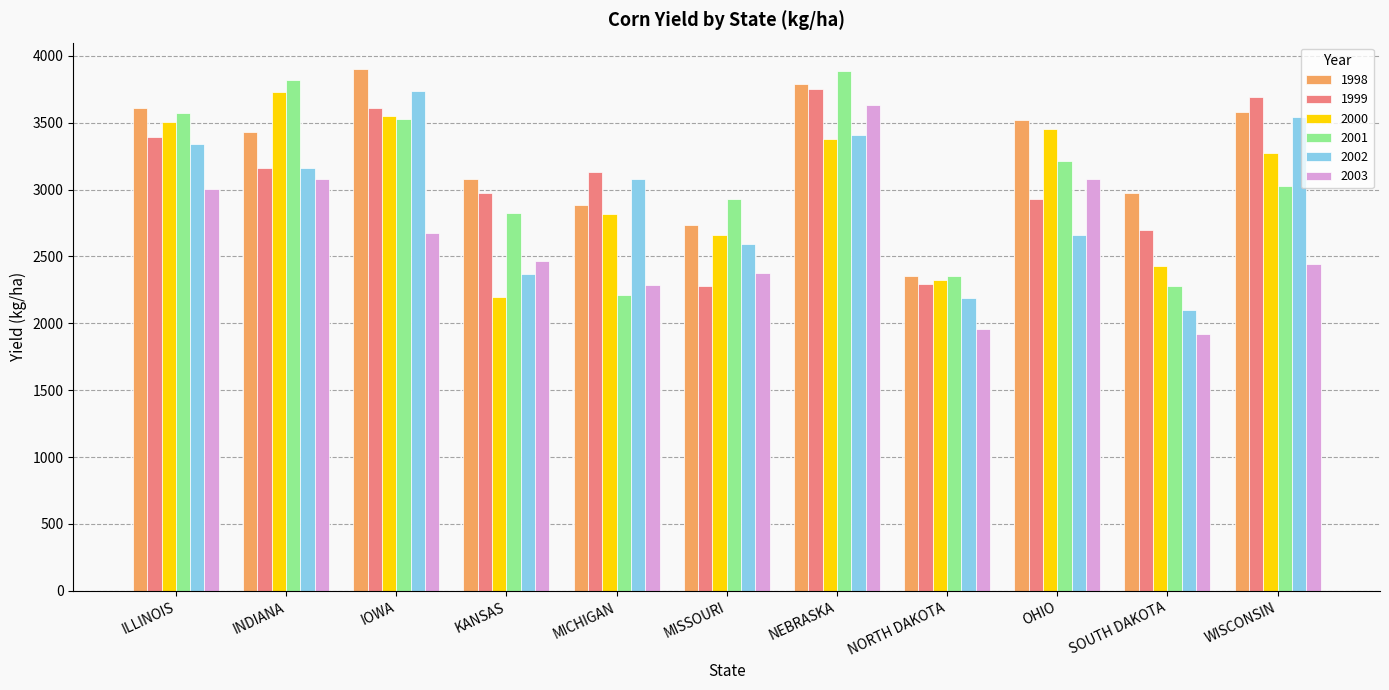

Is the value of 2001 at NORTH DAKOTA greater than the value of 2000 at ILLINOIS?

No